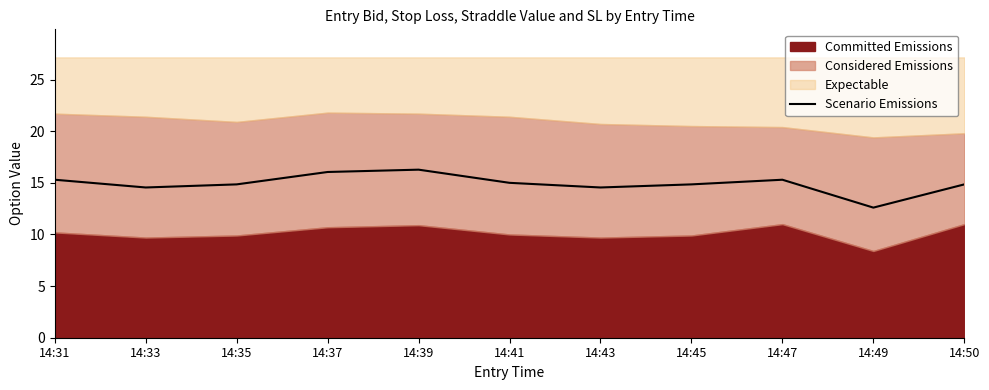

List the labels in order of value, largest first.

14:39, 14:37, 14:31, 14:47, 14:41, 14:35, 14:45, 14:50, 14:33, 14:43, 14:49